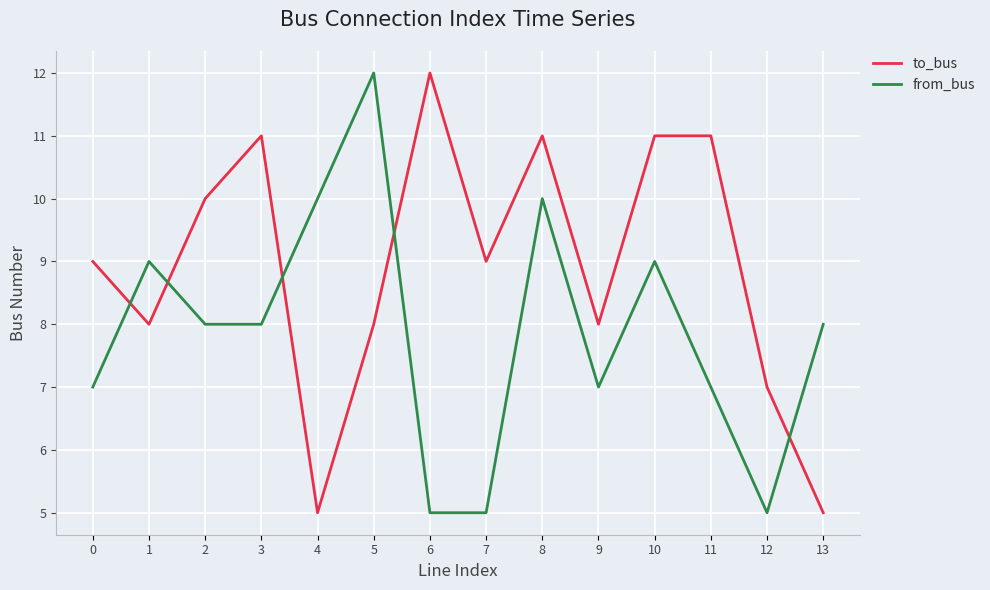

Where do to_bus and from_bus first cross each other?

0 and 1